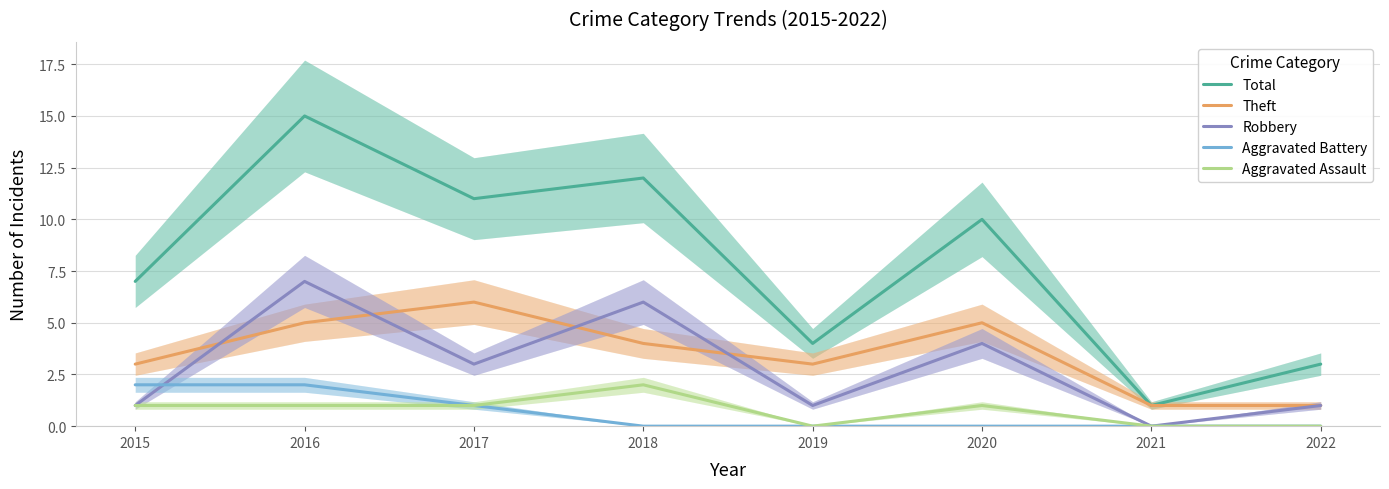

Reading right to left, list all the values displayed in this chart.

Total: 3	1	10	4	12	11	15	7
Theft: 1	1	5	3	4	6	5	3
Robbery: 1	0	4	1	6	3	7	1
Aggravated Battery: 0	0	0	0	0	1	2	2
Aggravated Assault: 0	0	1	0	2	1	1	1